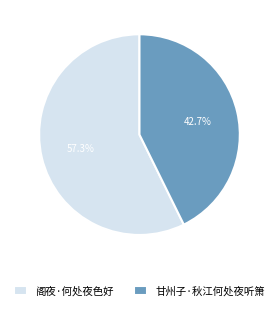

Count the number of slices in the pie.

2